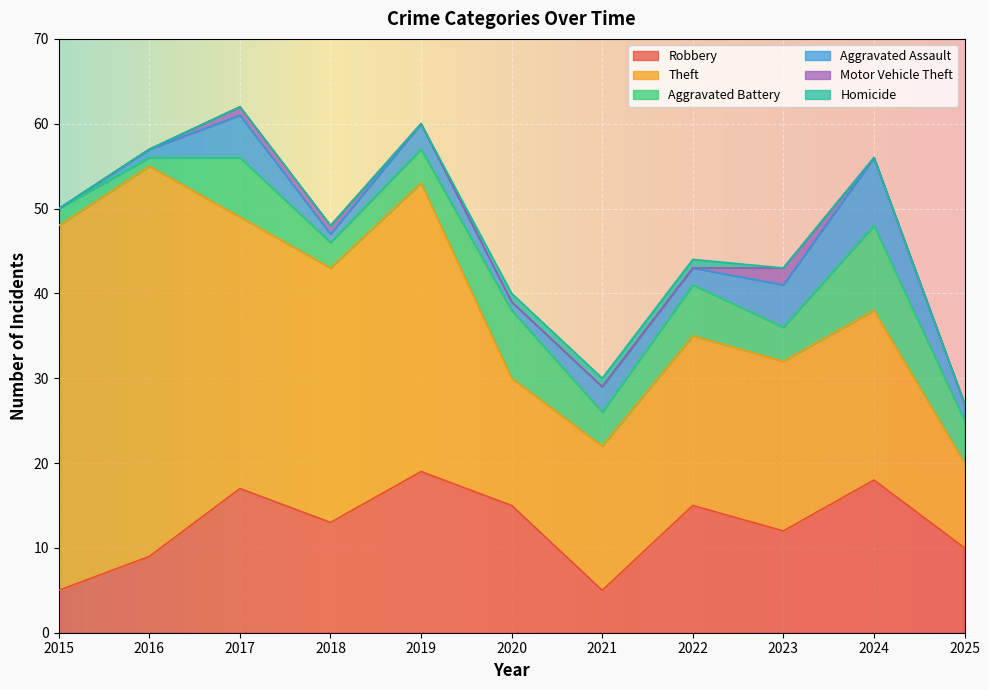

How many lines are shown in the chart?

6